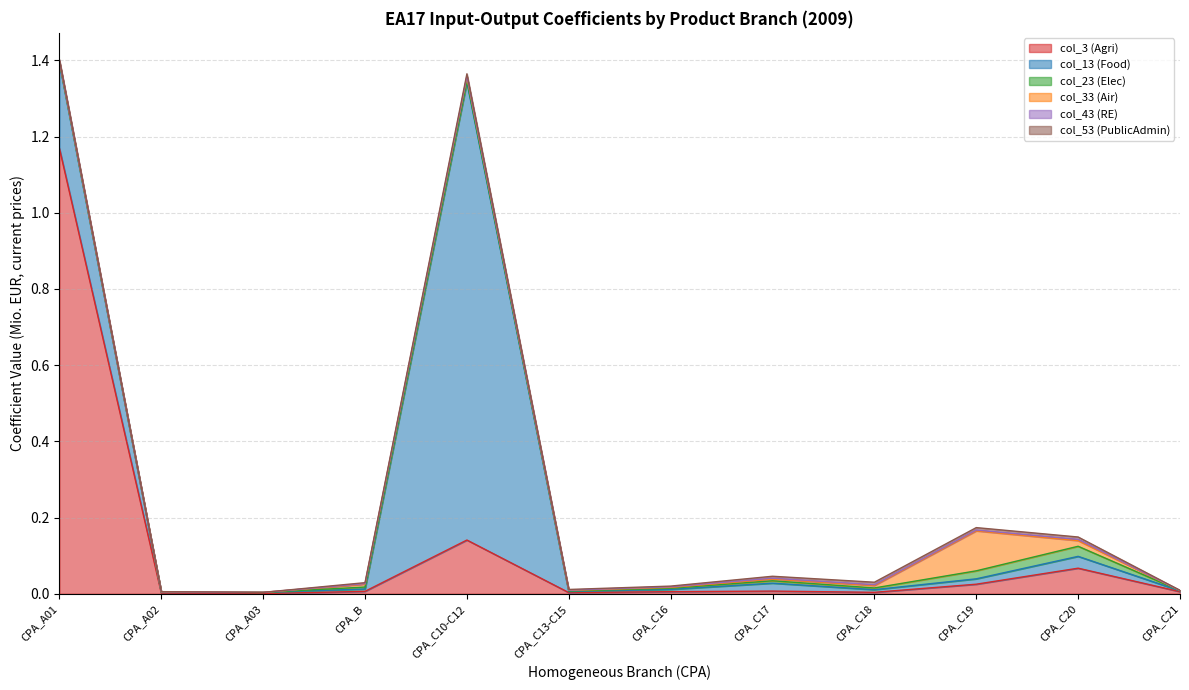

At which label does col_3 (Agri) reach its peak?

CPA_A01